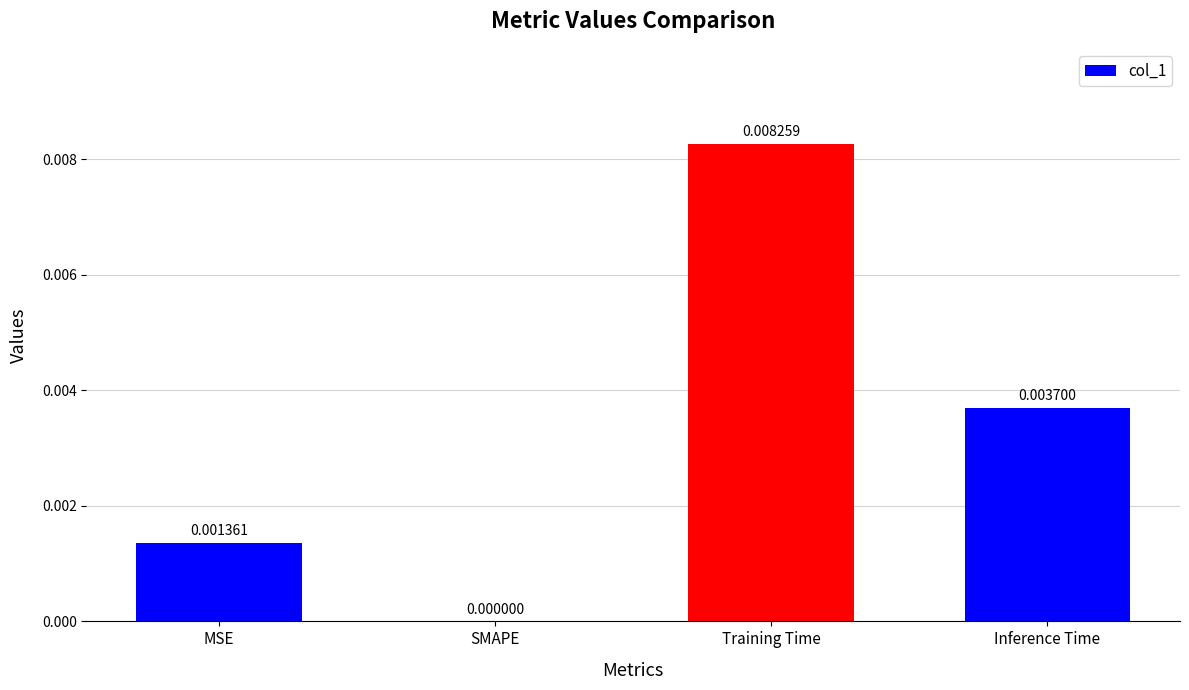

At which label is the value closest to 0?

SMAPE